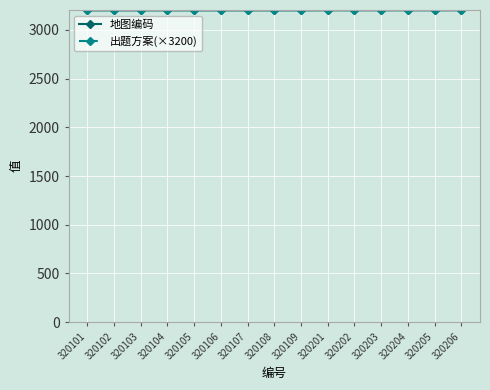

The 地图编码 series shows 1255 at 320106. True or false?

False